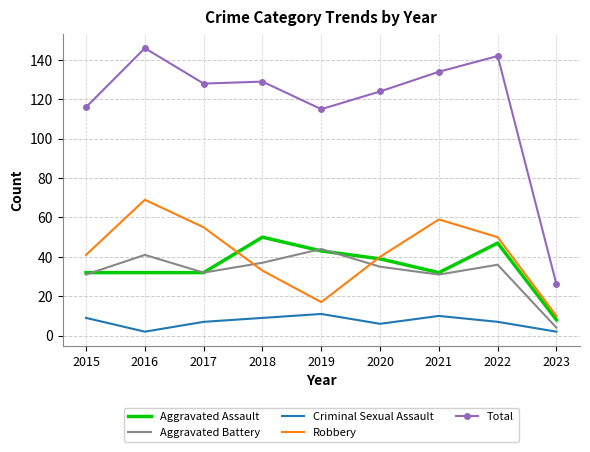

Between which two adjacent categories do Aggravated Battery and Robbery first intersect?

2017 and 2018